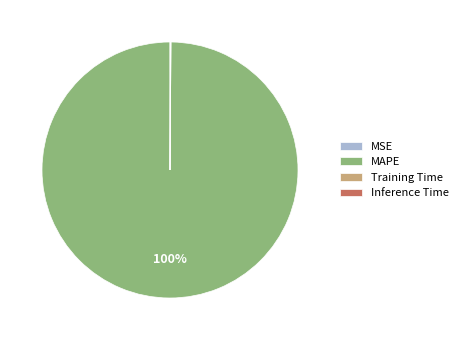

Which category has the biggest portion of the pie?

MAPE